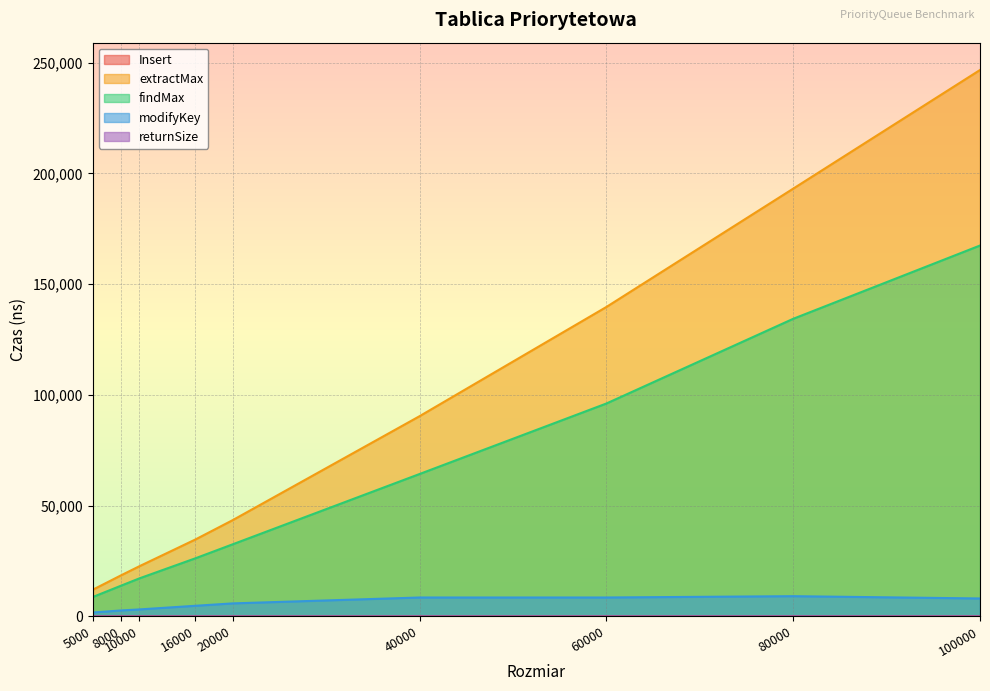

At which category does modifyKey reach its first local peak?

80000